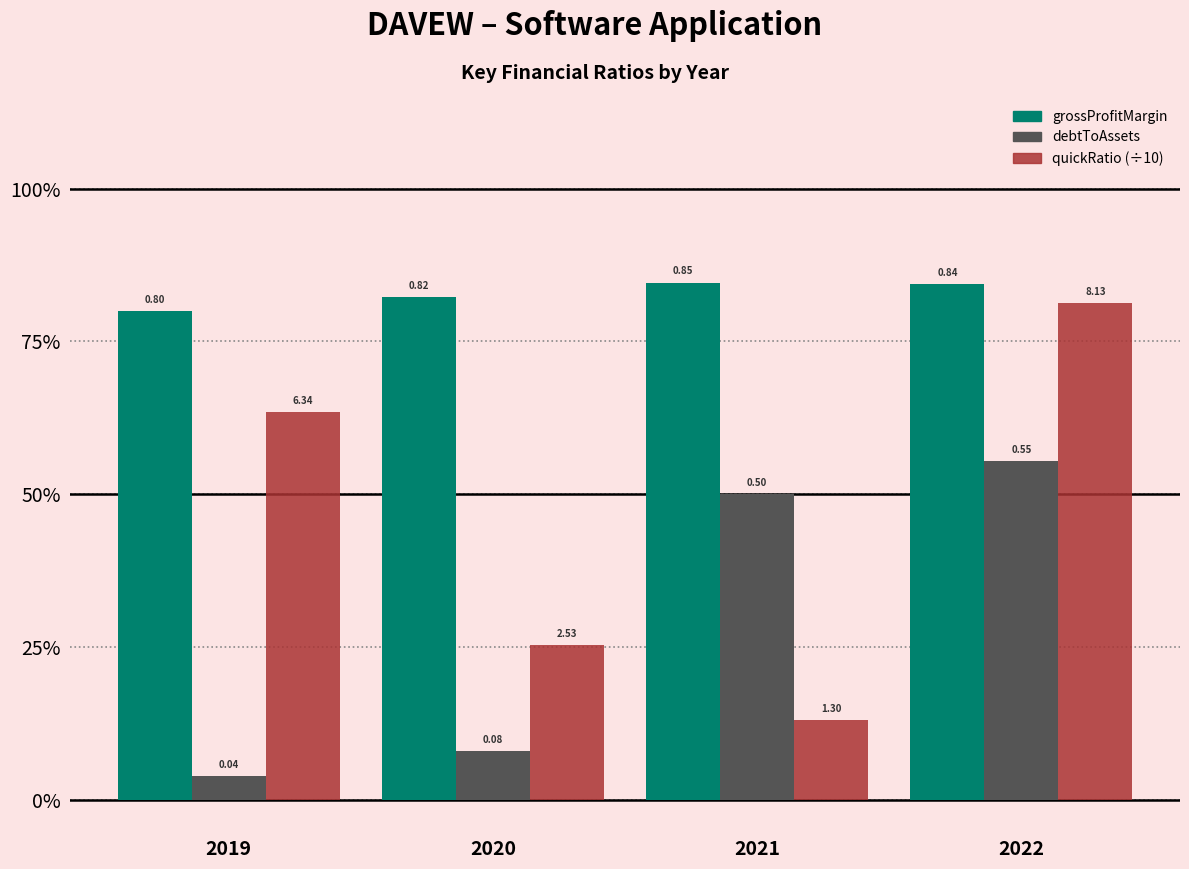

Is it true that debtToAssets equals 0.0 at 2019?

False